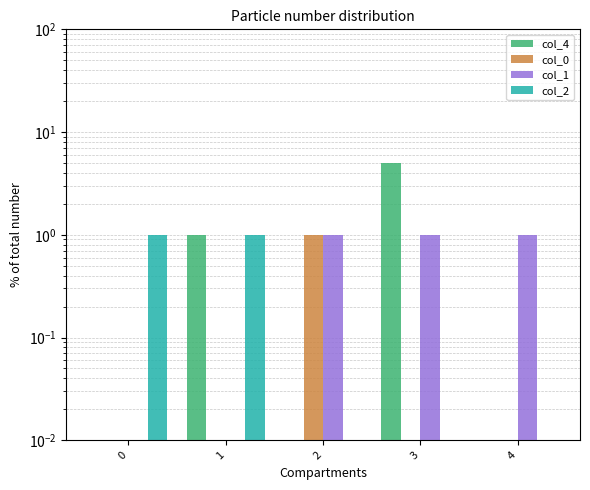

Which series has the widest spread of values?

col_4